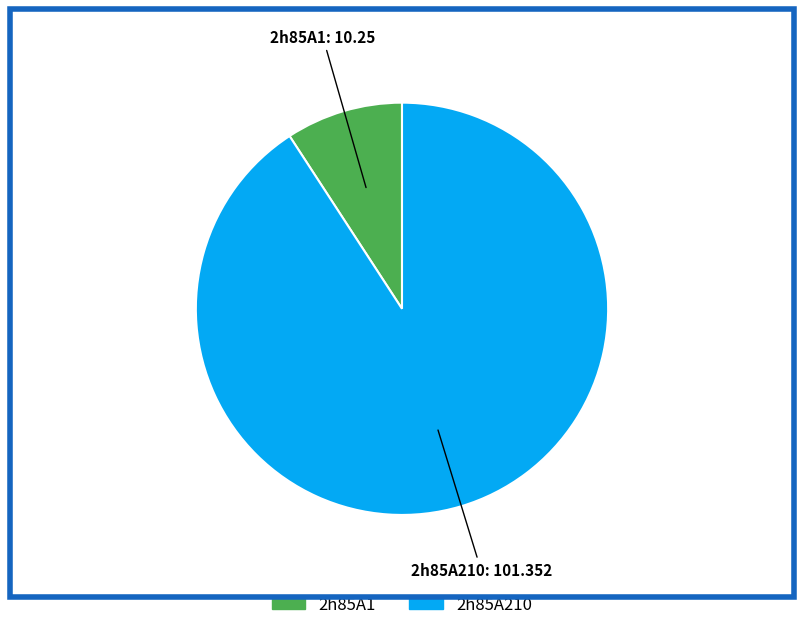

What is the majority slice?

2h85A210